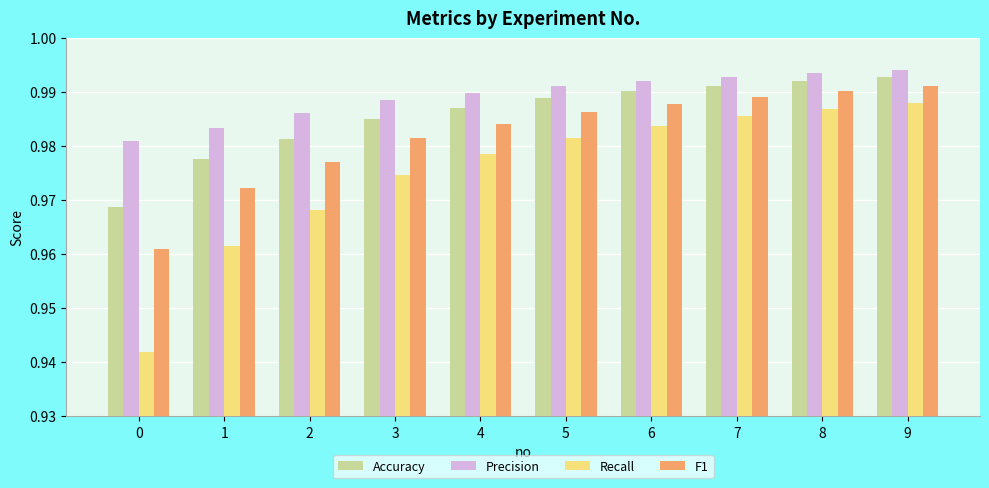

Which series changed the most between 0 and 1?

Recall